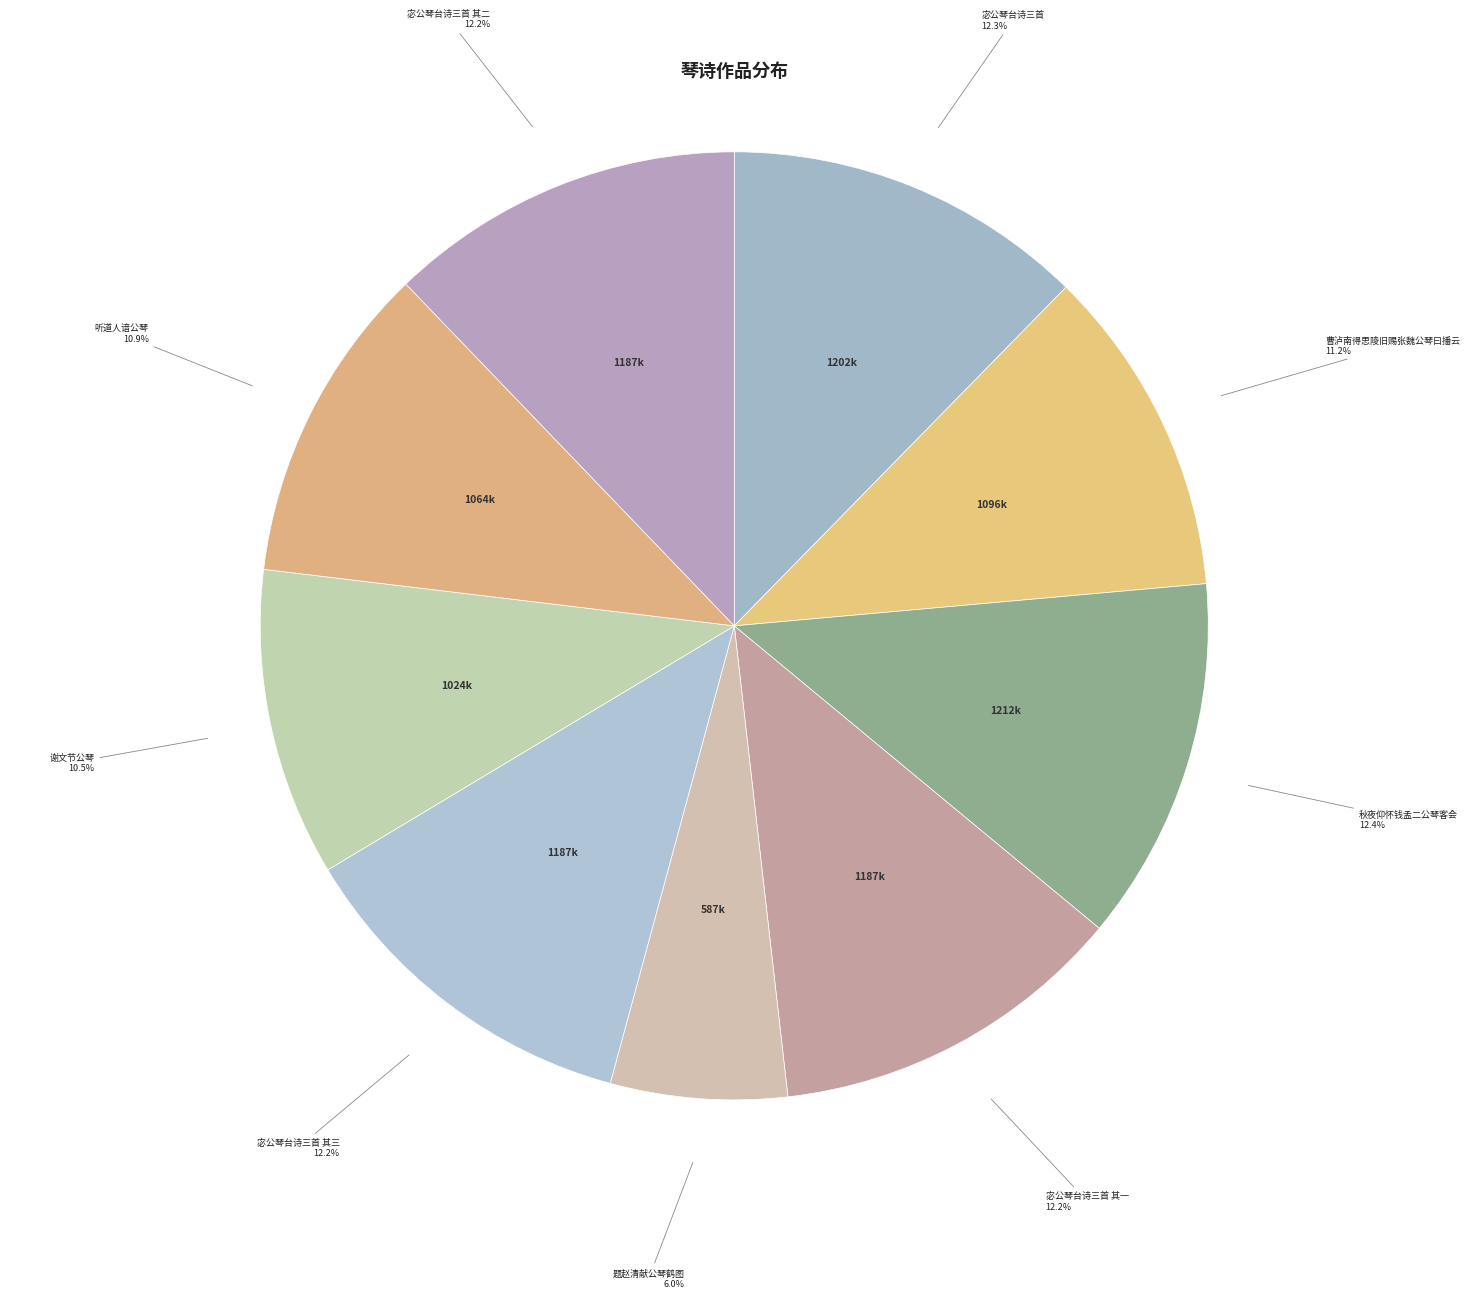

What percentage do 谢文节公琴 and 秋夜仰怀钱孟二公琴客会 together represent?

22.9%